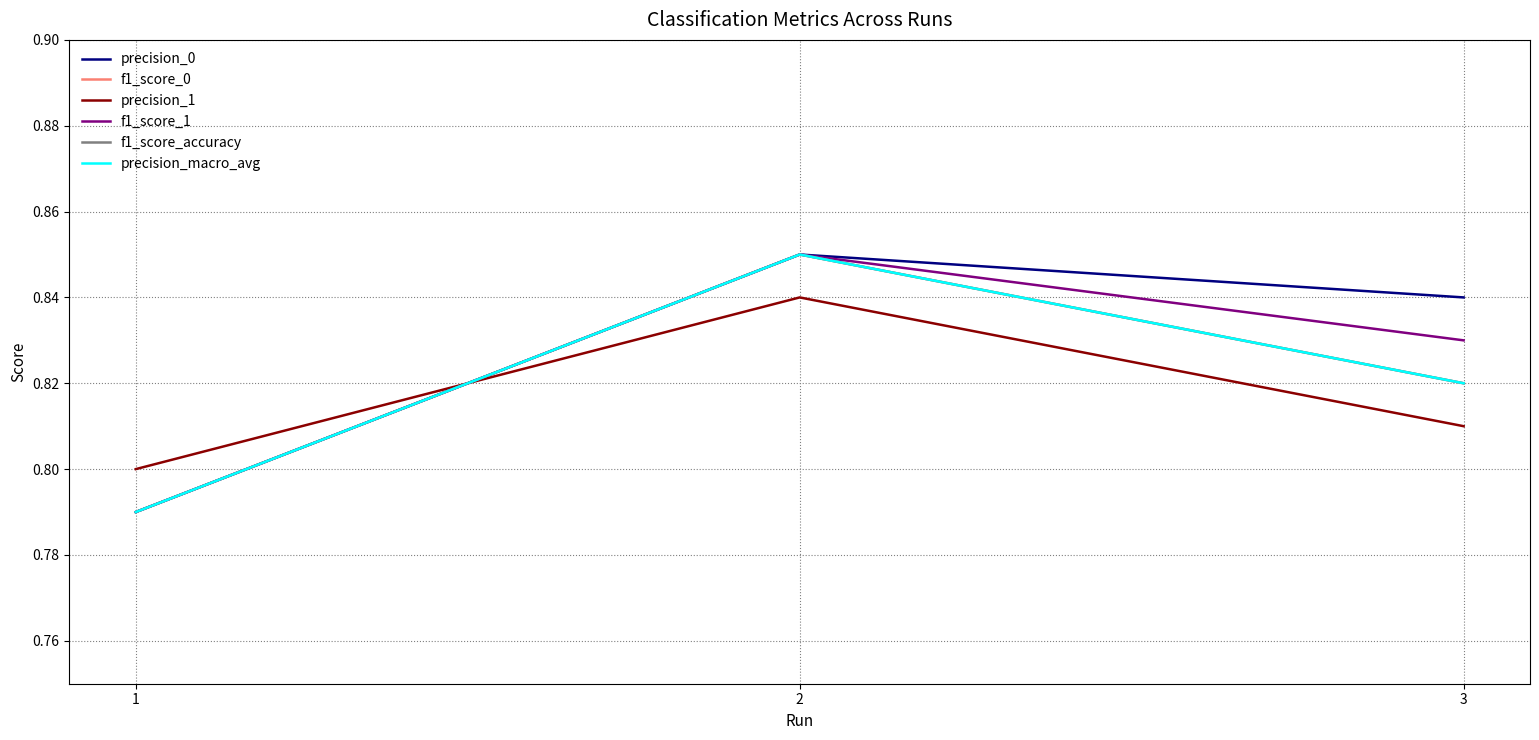

Is this an area chart (filled region under the line)?

No